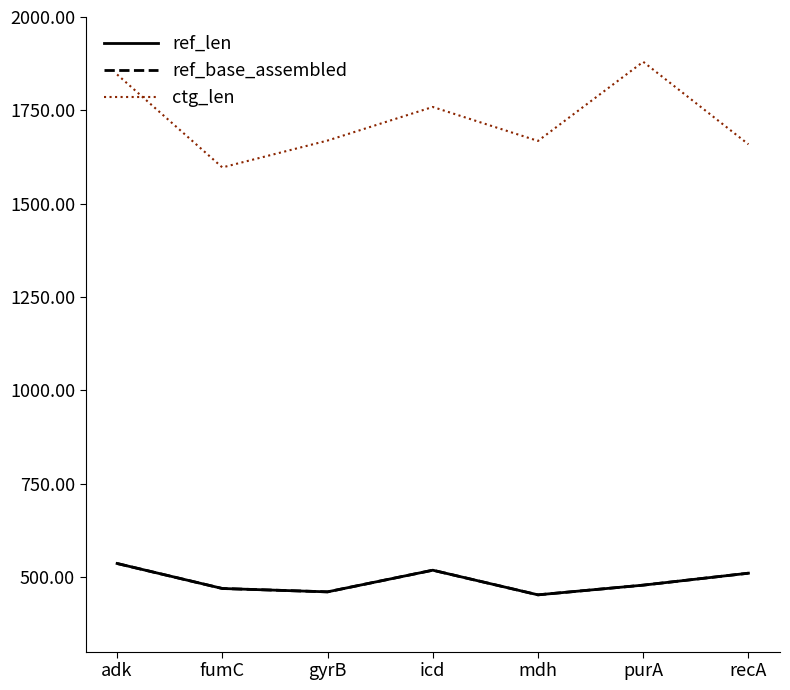

Reading left to right, list all the values displayed in this chart.

ref_len: adk=536	fumC=469	gyrB=460	icd=518	mdh=452	purA=478	recA=510
ref_base_assembled: adk=536	fumC=469	gyrB=460	icd=518	mdh=452	purA=478	recA=510
ctg_len: adk=1846	fumC=1597	gyrB=1669	icd=1759	mdh=1668	purA=1880	recA=1659